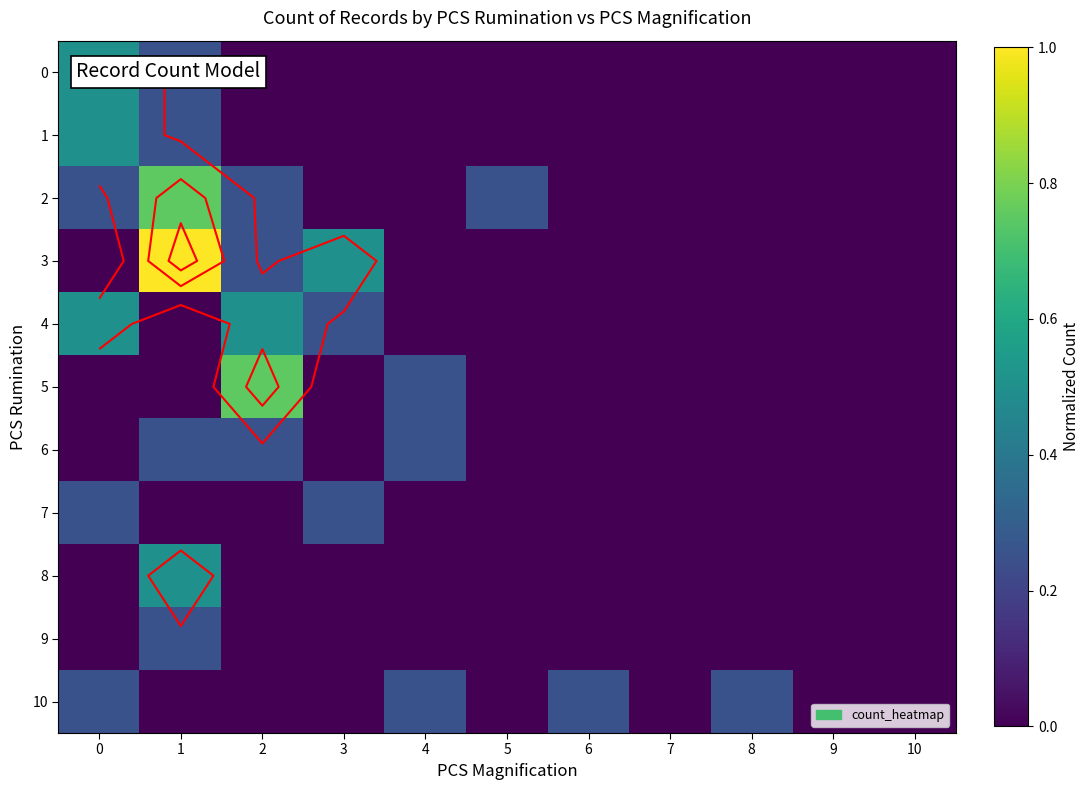

What is the difference between the 10 values at 7 and 8?

0.2